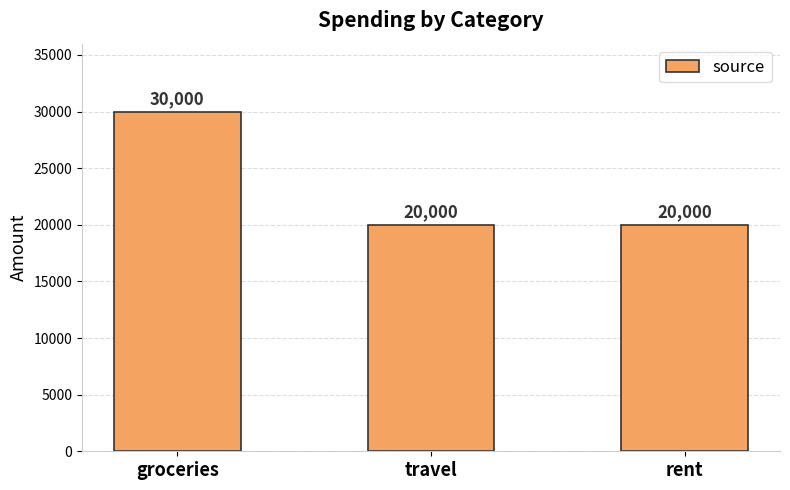

Read the value at groceries, to the nearest 50.

30000